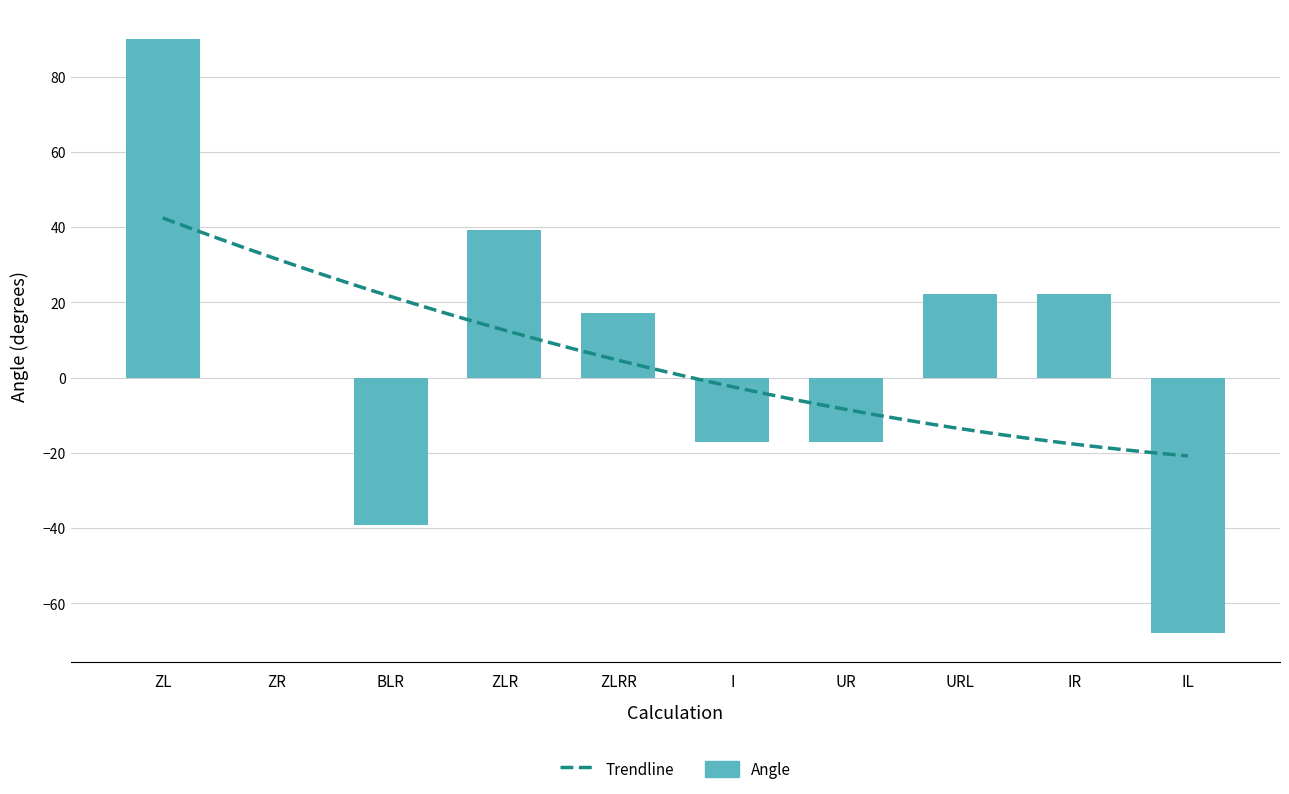

Reading right to left, extract all data points from this chart.

-67.8	22.2	22.2	-17.0	-17.0	17.0	39.3	-39.3	0.0	90.0